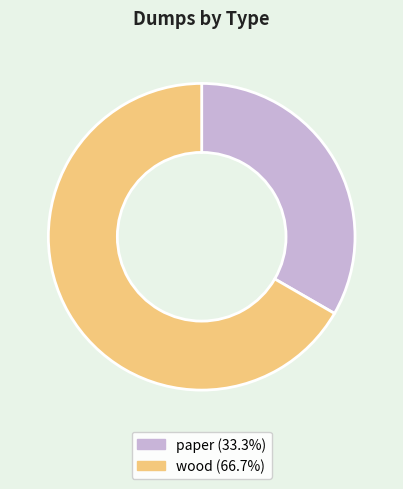

Which slice is the smallest?

paper